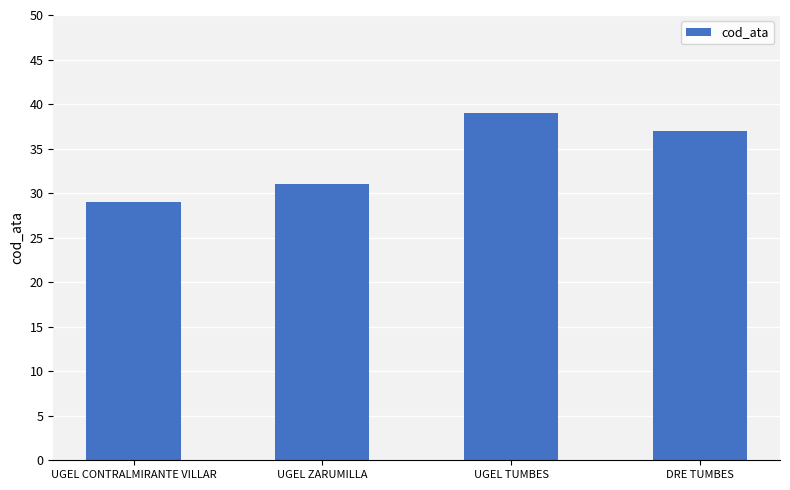

What is the change in value from UGEL CONTRALMIRANTE VILLAR to DRE TUMBES?

+8